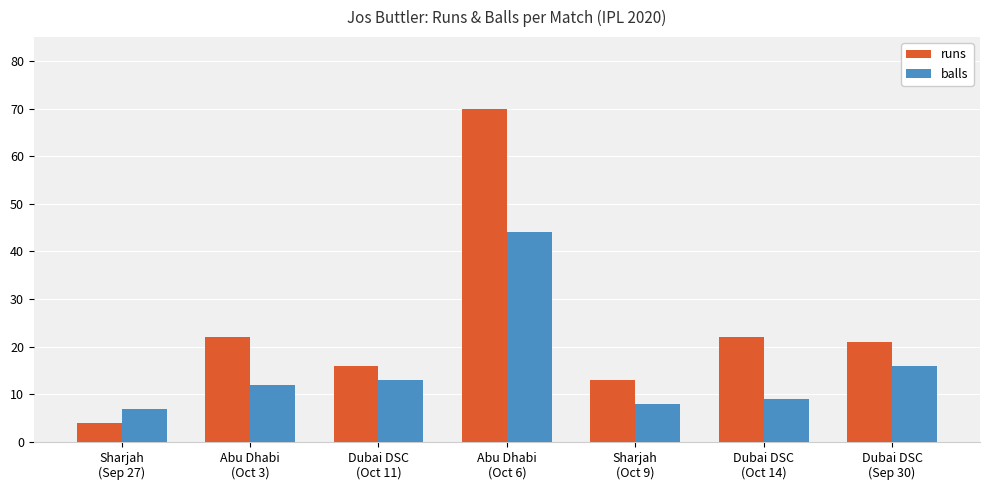

What are all the series names shown in the legend?

runs, balls